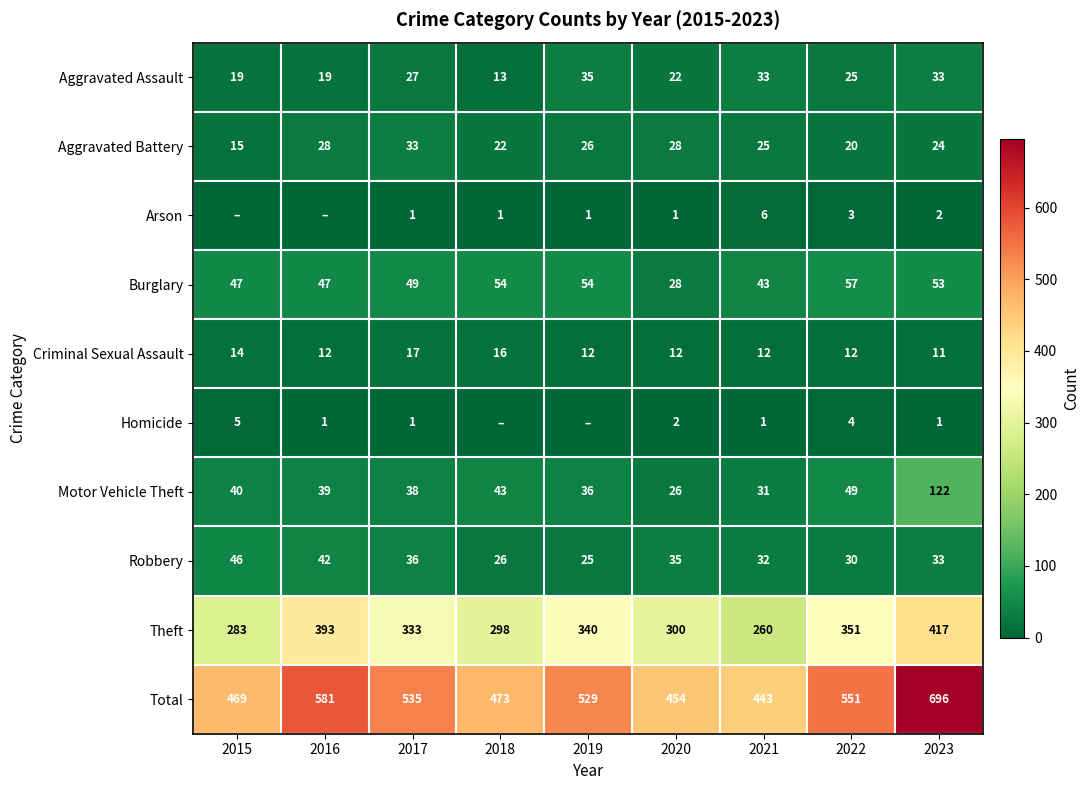

What is the difference between the maximum and minimum values in the Total series?

253